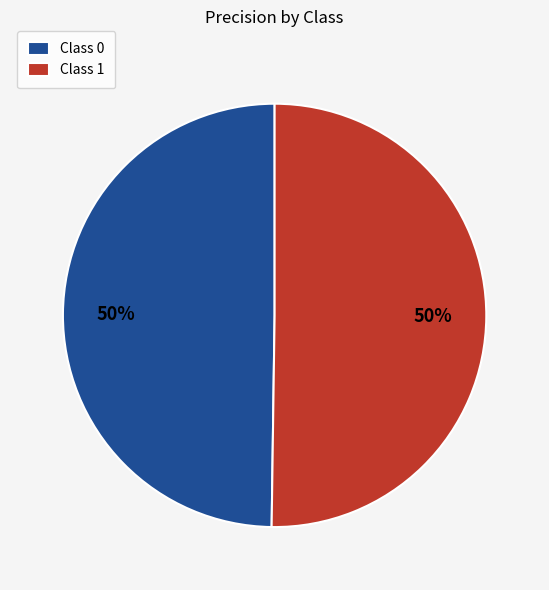

What percentage is the Class 1 slice, to the nearest percent?

50%